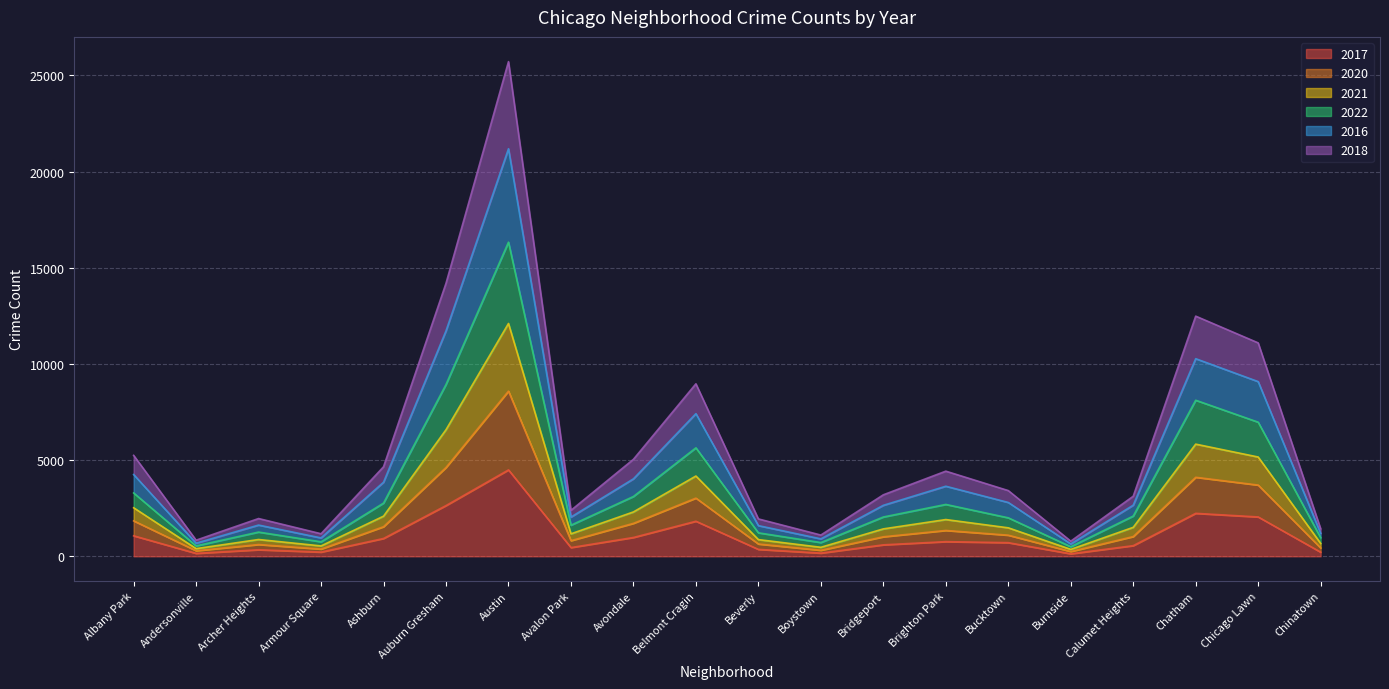

Reading right to left, list all the values displayed in this chart.

2017: 216	2047	2234	555	131	710	763	597	167	361	1824	980	455	4493	2639	928	220	341	153	1068
2020: 670	5162	5832	1507	360	1481	1911	1426	469	869	4174	2307	1169	12104	6581	2087	540	874	399	2524
2021: 970	6973	8114	2093	500	2001	2697	2044	715	1221	5639	3110	1618	16332	8933	2766	754	1260	542	3294
2022: 1194	9082	10274	2659	644	2799	3643	2651	907	1595	7417	4027	2040	21188	11721	3852	956	1624	682	4251
2016: 1432	11095	12486	3124	787	3417	4427	3198	1105	1944	8969	5043	2390	25717	14195	4655	1173	1964	838	5248
2018: 435	3704	4110	1028	249	1099	1345	1016	314	641	3027	1715	815	8589	4619	1540	377	613	290	1845